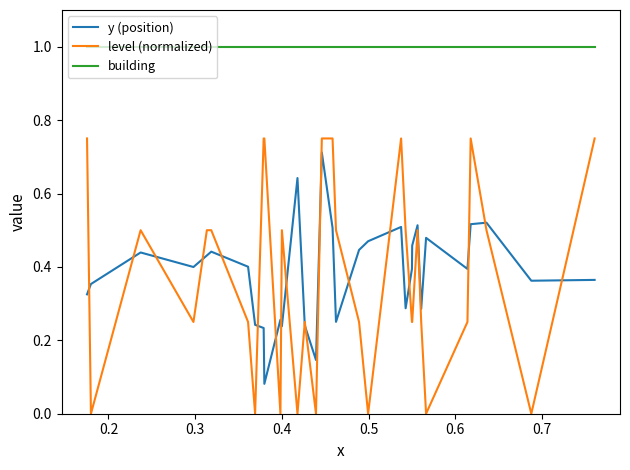

How many times do y (position) and level (normalized) cross each other?

18